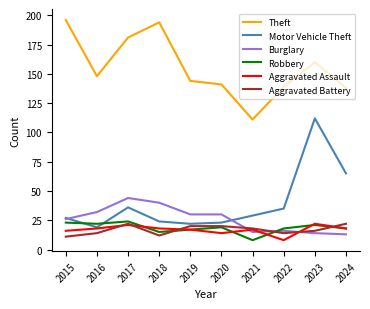

True or false: Theft and Aggravated Assault cross at least once.

False